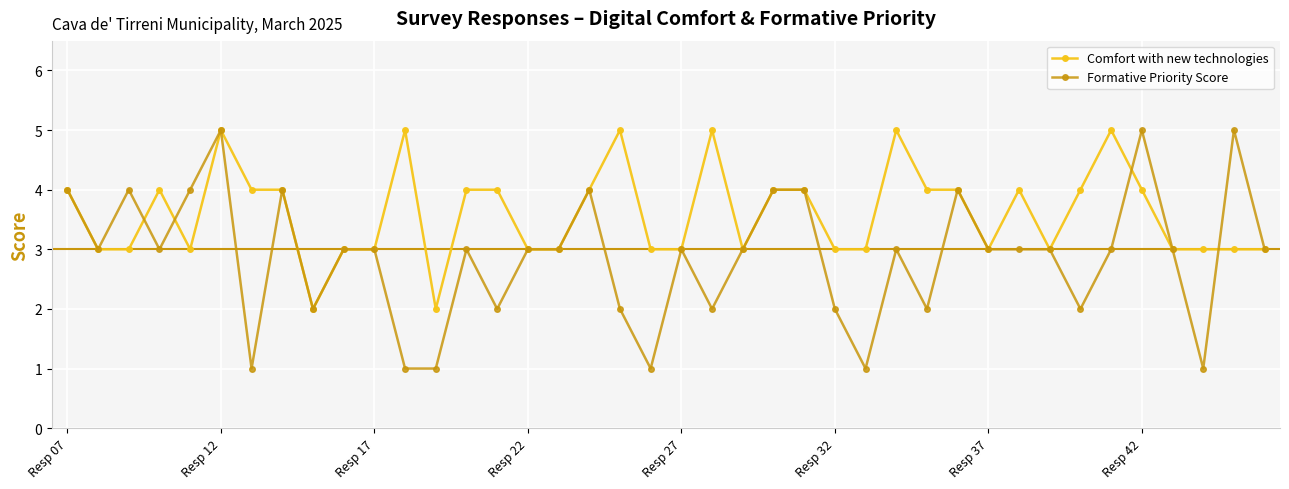

Which series has the largest total across all categories?

Comfort with new technologies